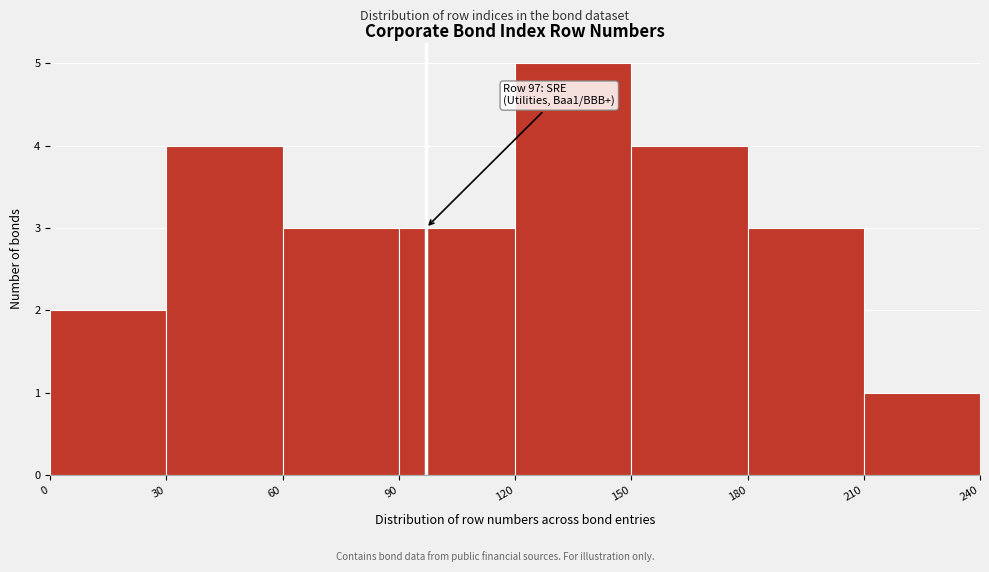

Which range on the x-axis has the tallest bar?

120 to 150